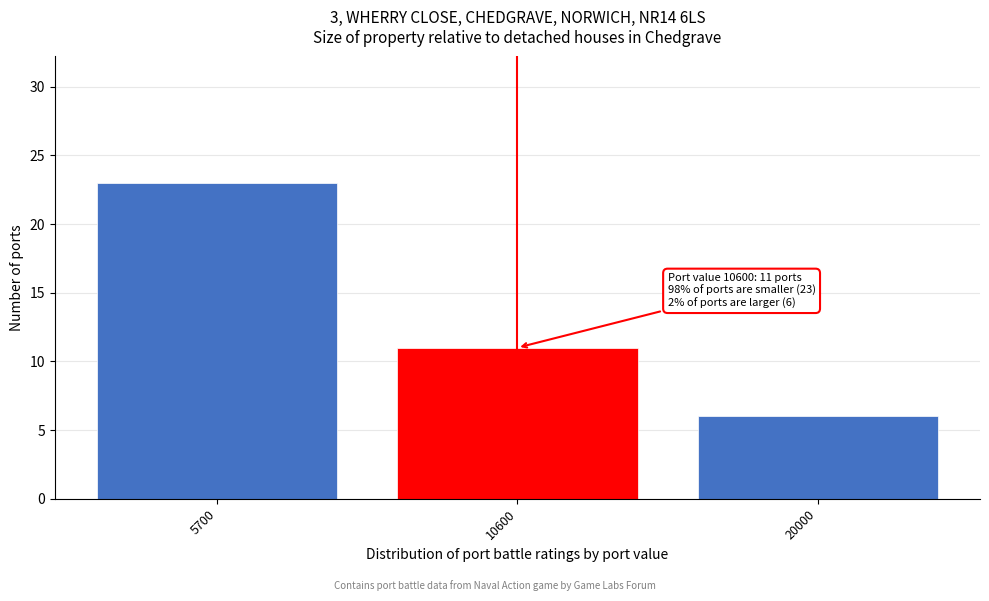

Reading right to left, transcribe all the data shown in this chart.

20000=6	10600=11	5700=23